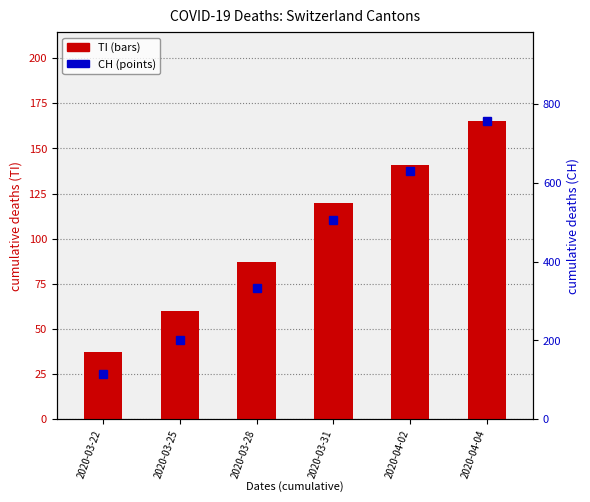

What is the approximate value of CH at 2020-03-22, to the nearest 10?

110